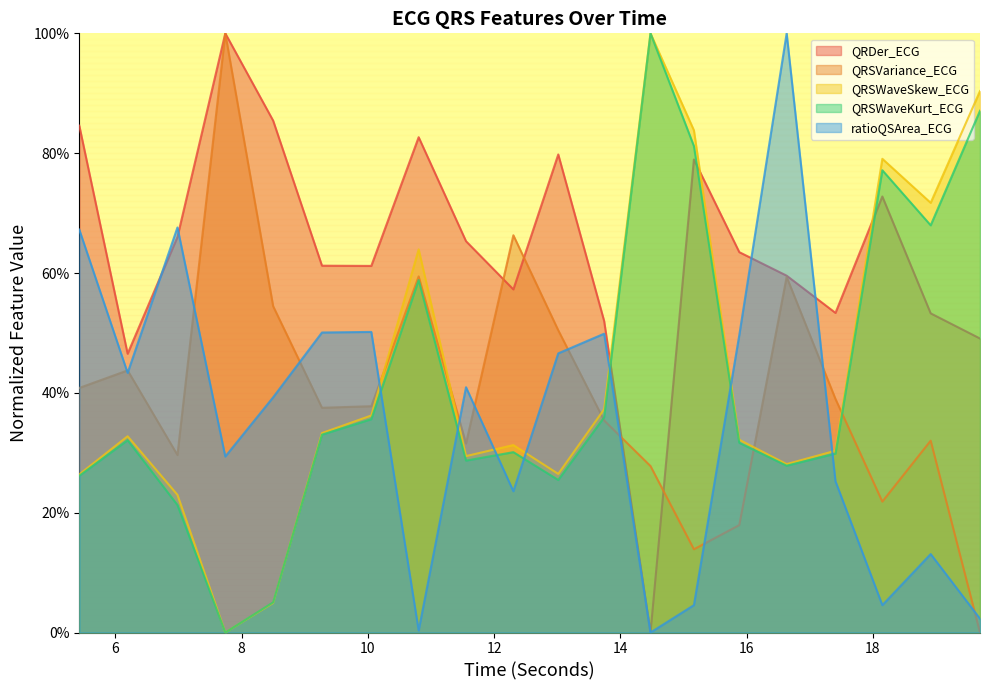

What is the sum of all QRSVariance_ECG values?

8.0